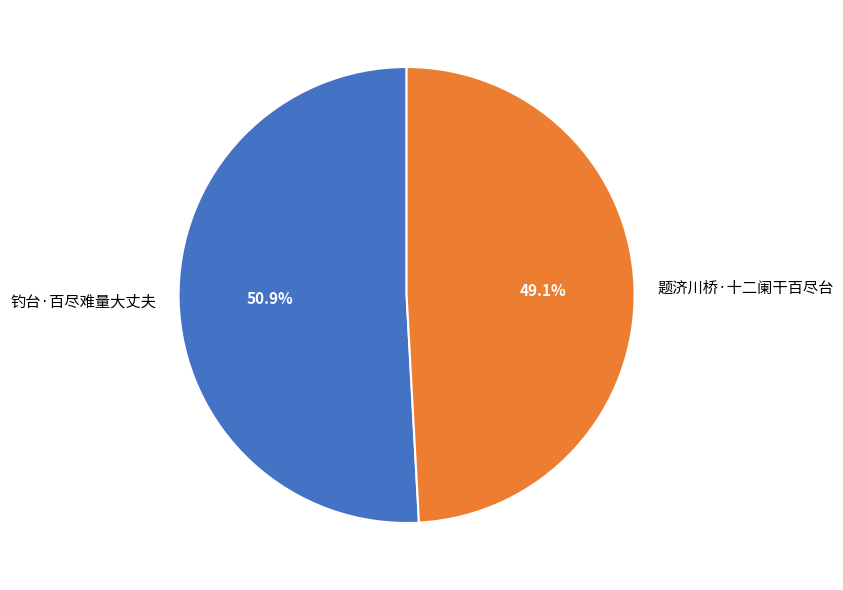

To the nearest percent, what is the difference between the 题济川桥·十二阑干百尽台 and 钓台·百尽难量大丈夫 slice percentages?

2%